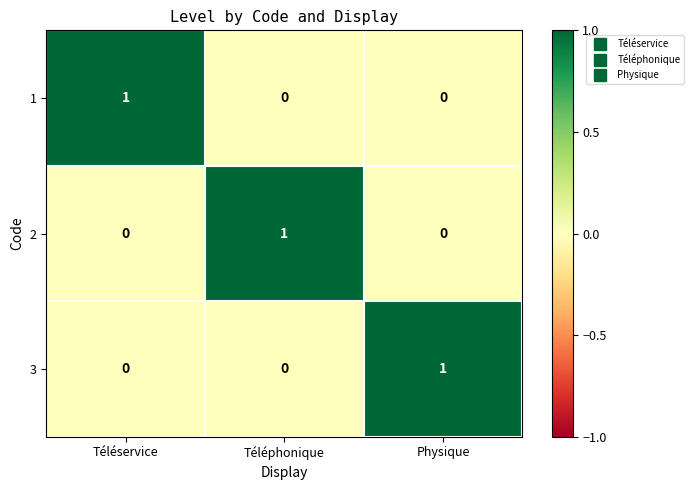

Reading right to left, transcribe all the data shown in this chart.

1: Physique=0	Téléphonique=0	Téléservice=1
2: Physique=0	Téléphonique=1	Téléservice=0
3: Physique=1	Téléphonique=0	Téléservice=0